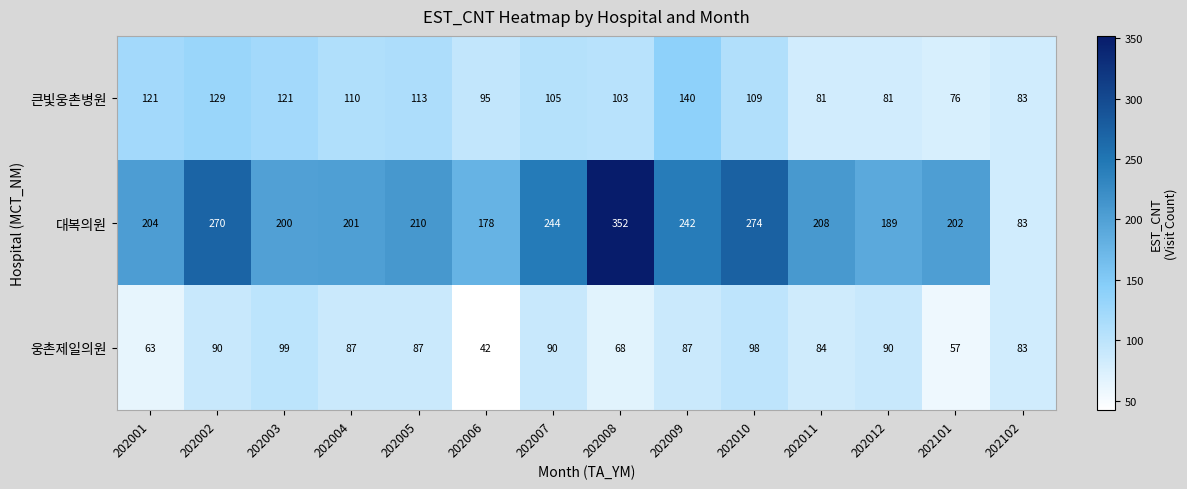

True or false: 큰빛웅촌병원 has a value of 143 at 202010.

False